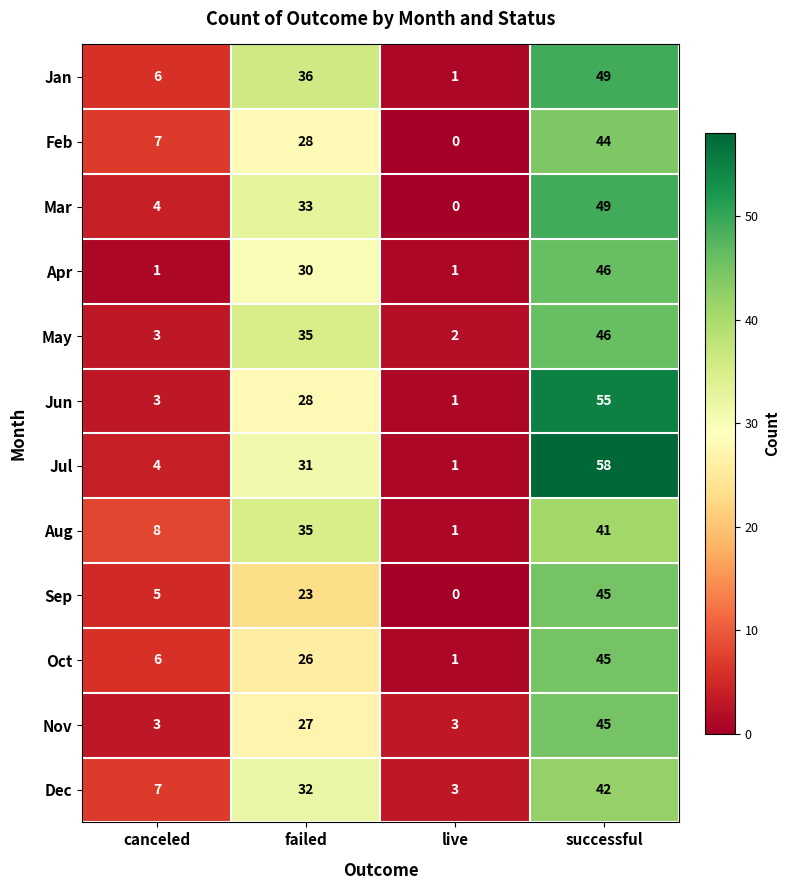

What is the difference between the maximum and second lowest values in the Feb series?

37